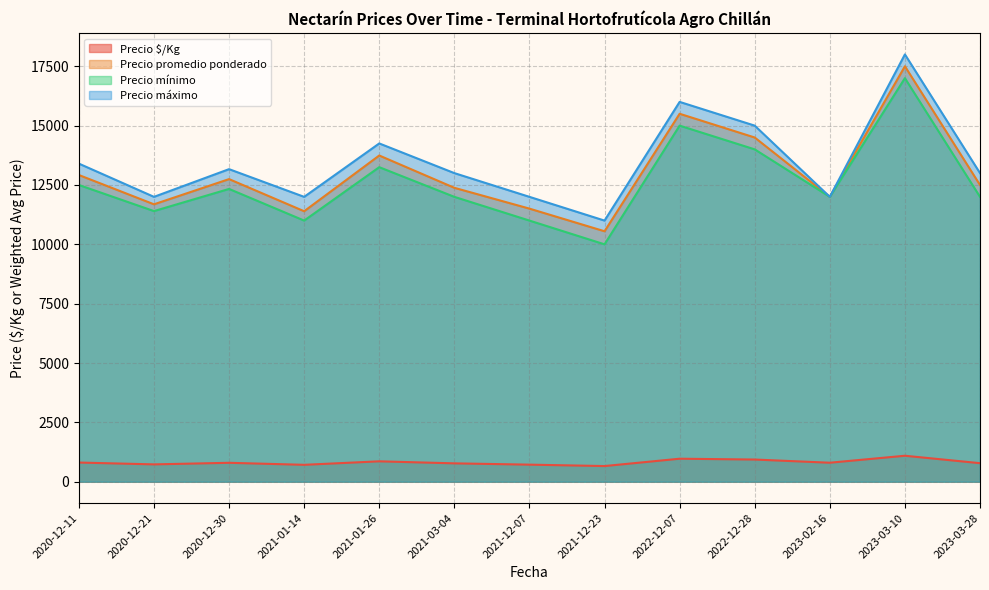

Which category has the highest value in the Precio promedio ponderado series?

2023-03-10